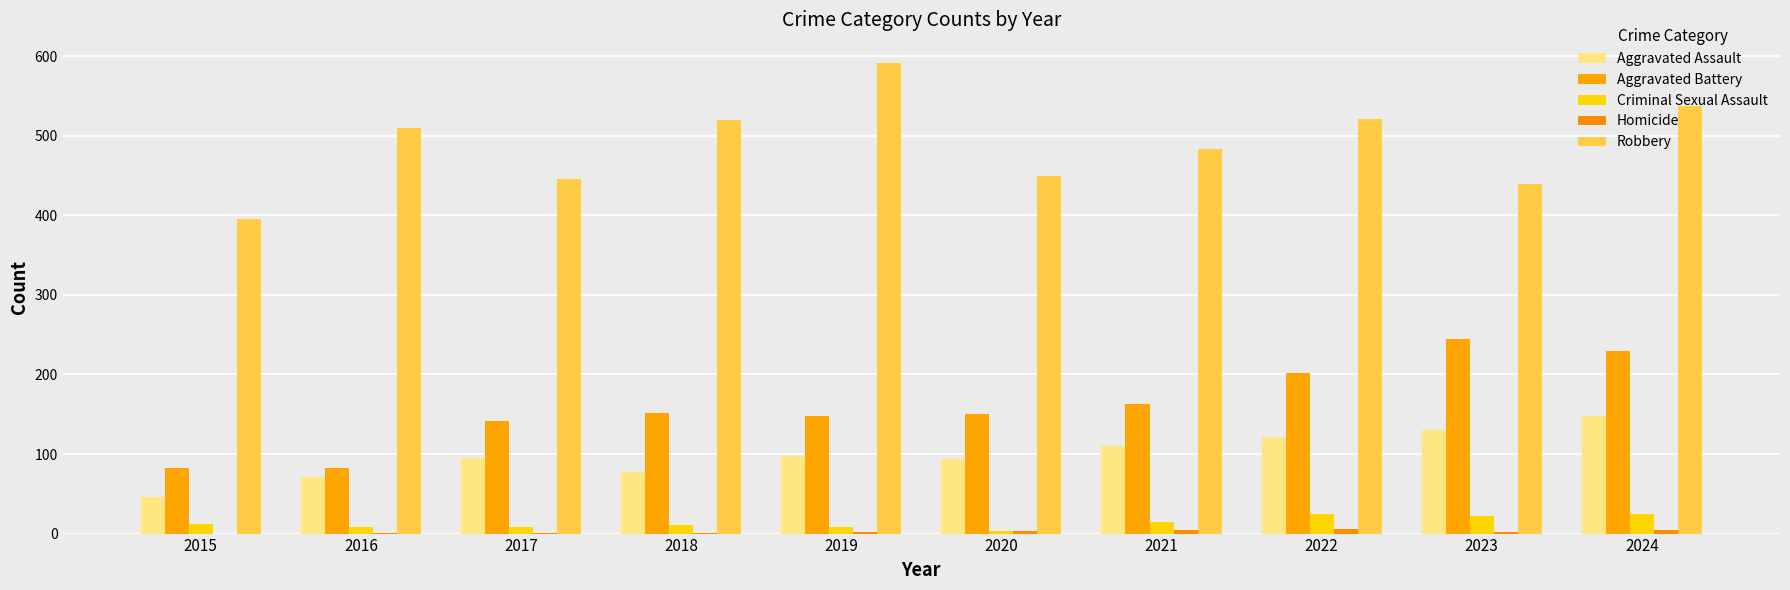

How many groups of bars are there?

10